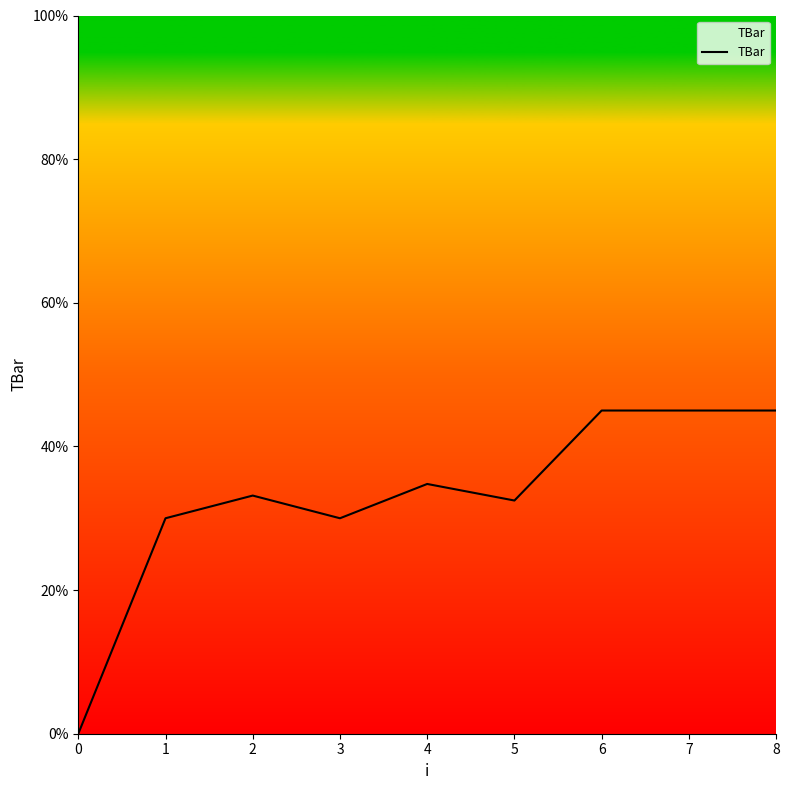

How many positive values are there?

8